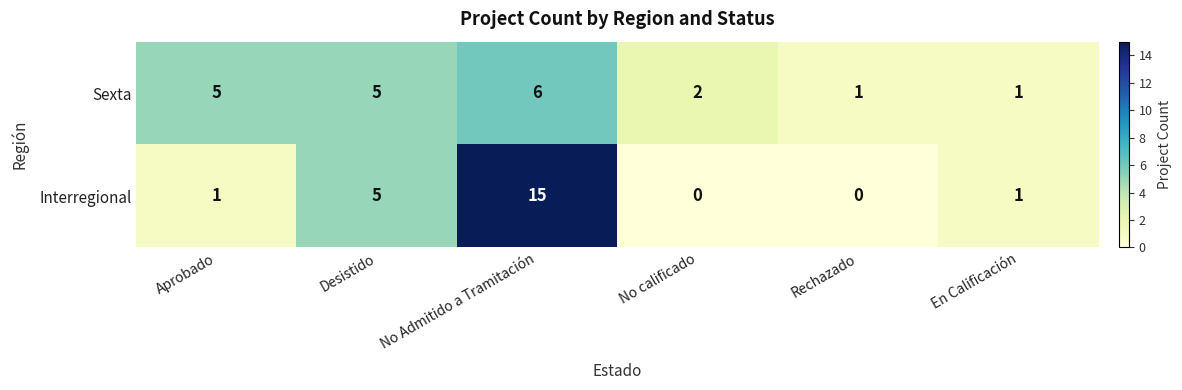

List the series in order of their peak value, lowest first.

Sexta, Interregional